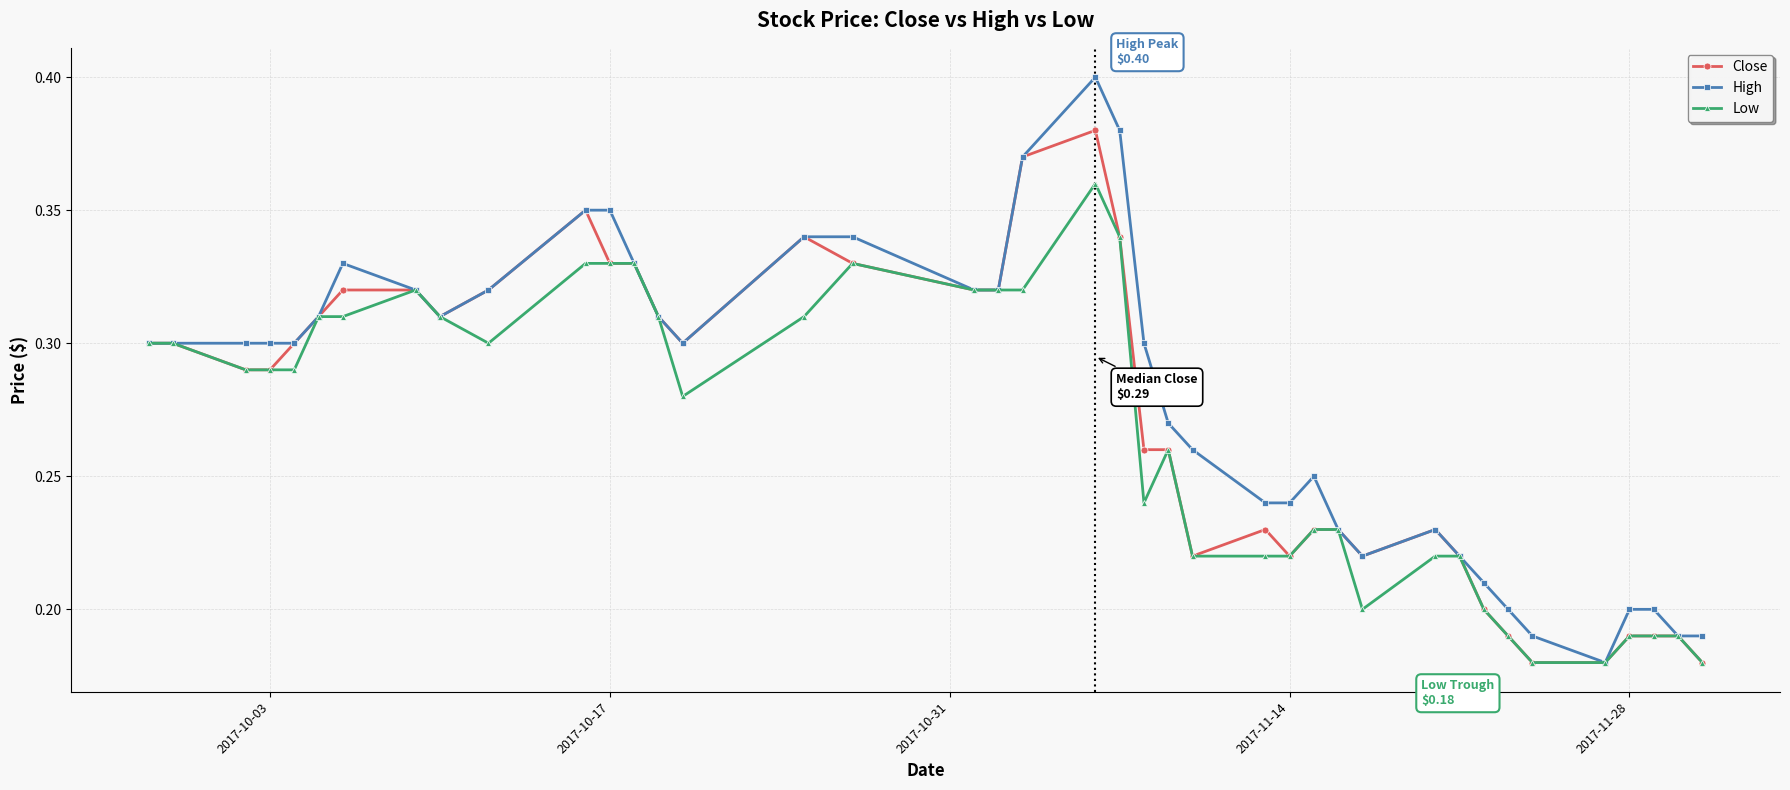

List the series in order of their peak value, highest first.

High, Close, Low